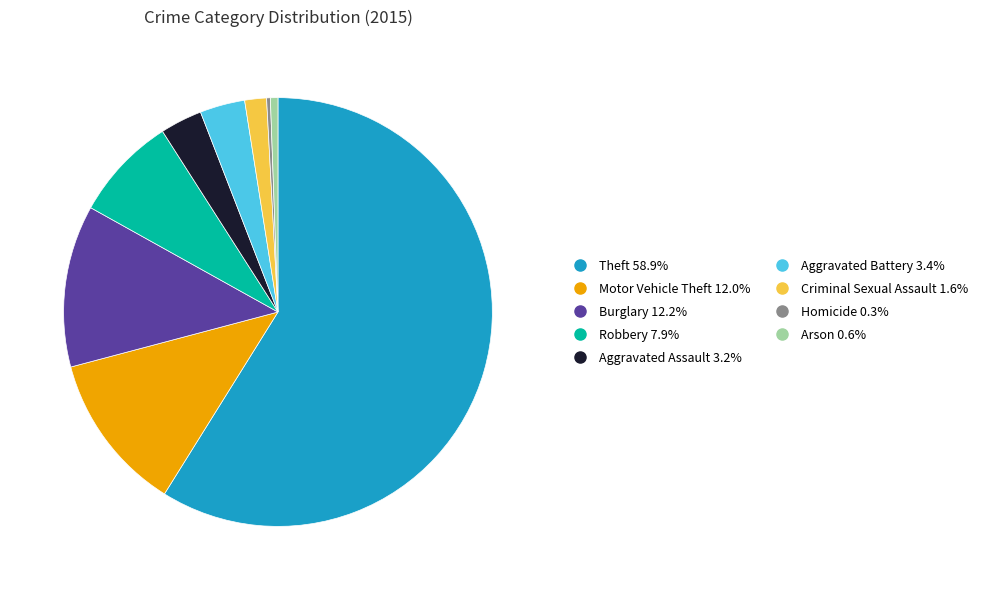

Does Theft account for over 50% of the chart?

Yes